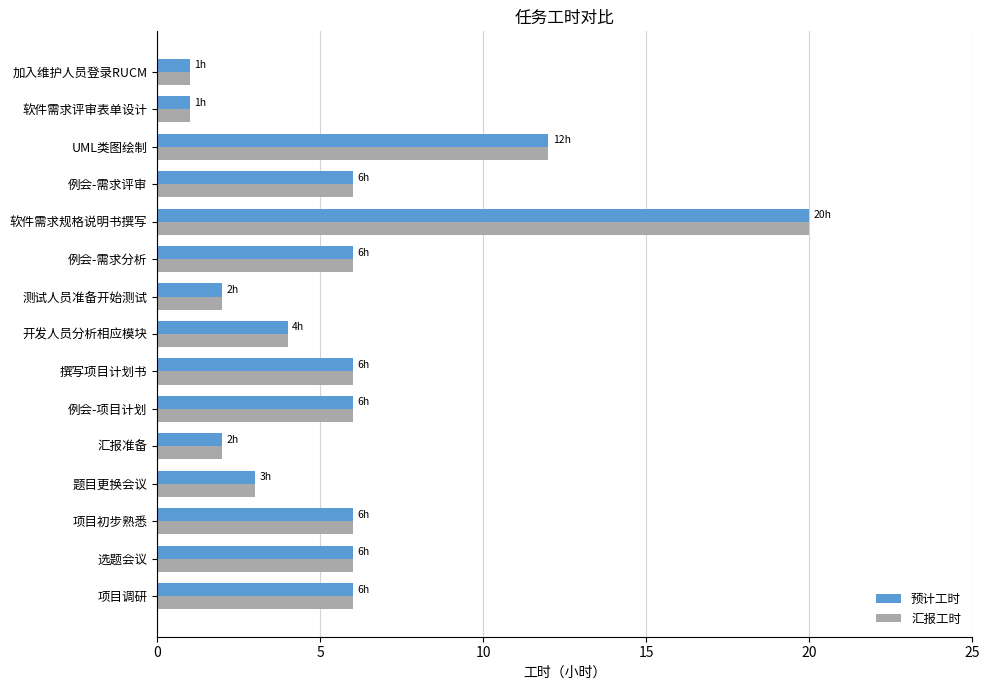

At which label is 预计工时 closest to 10?

UML类图绘制